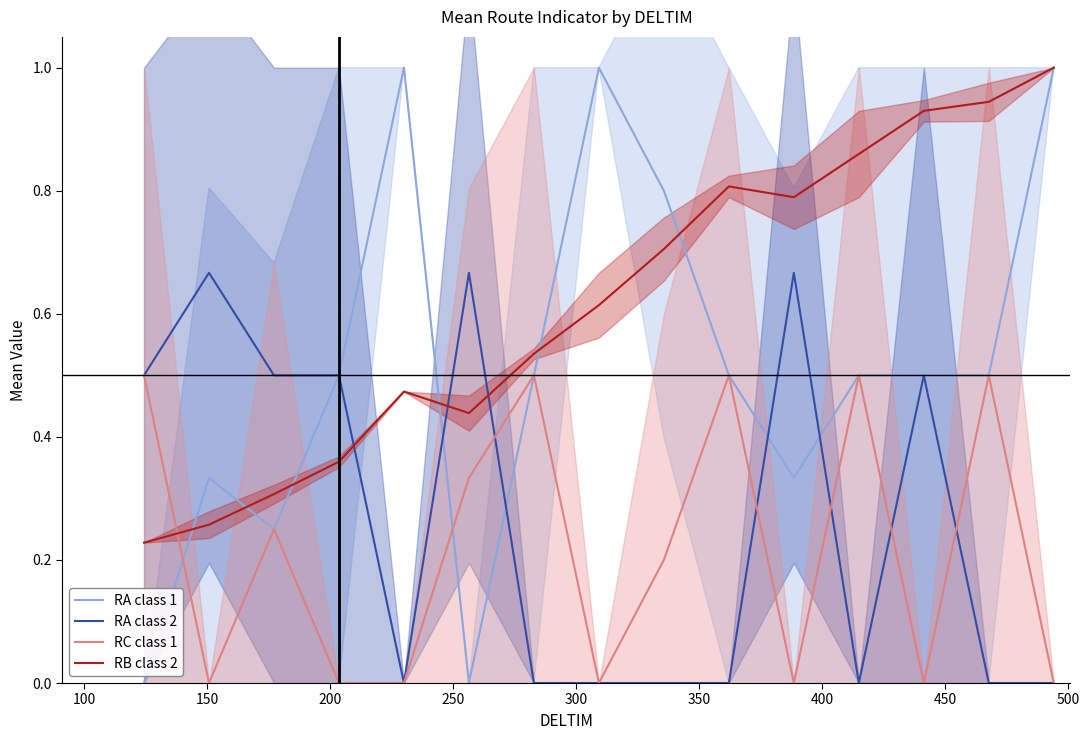

What is the value of the RA class 1 point at the 13th from the left?

0.5